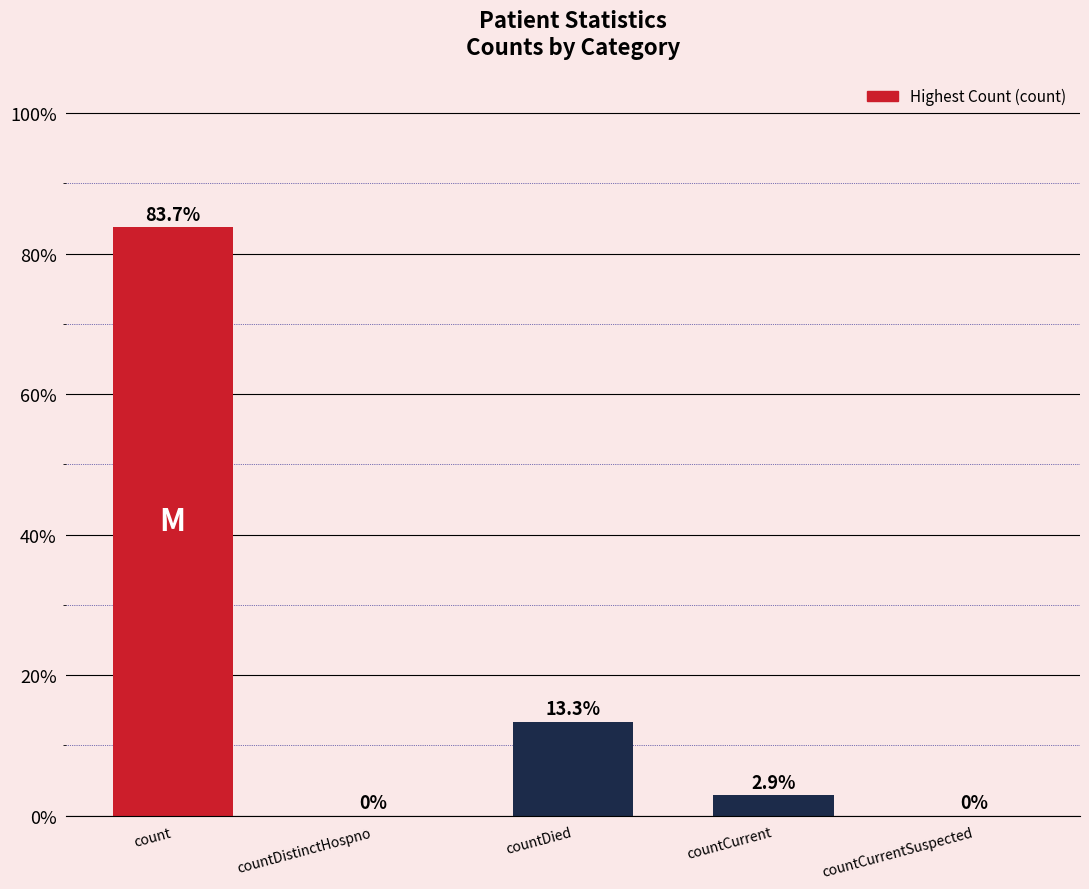

True or false: the data shows 2.9 at countCurrent.

True